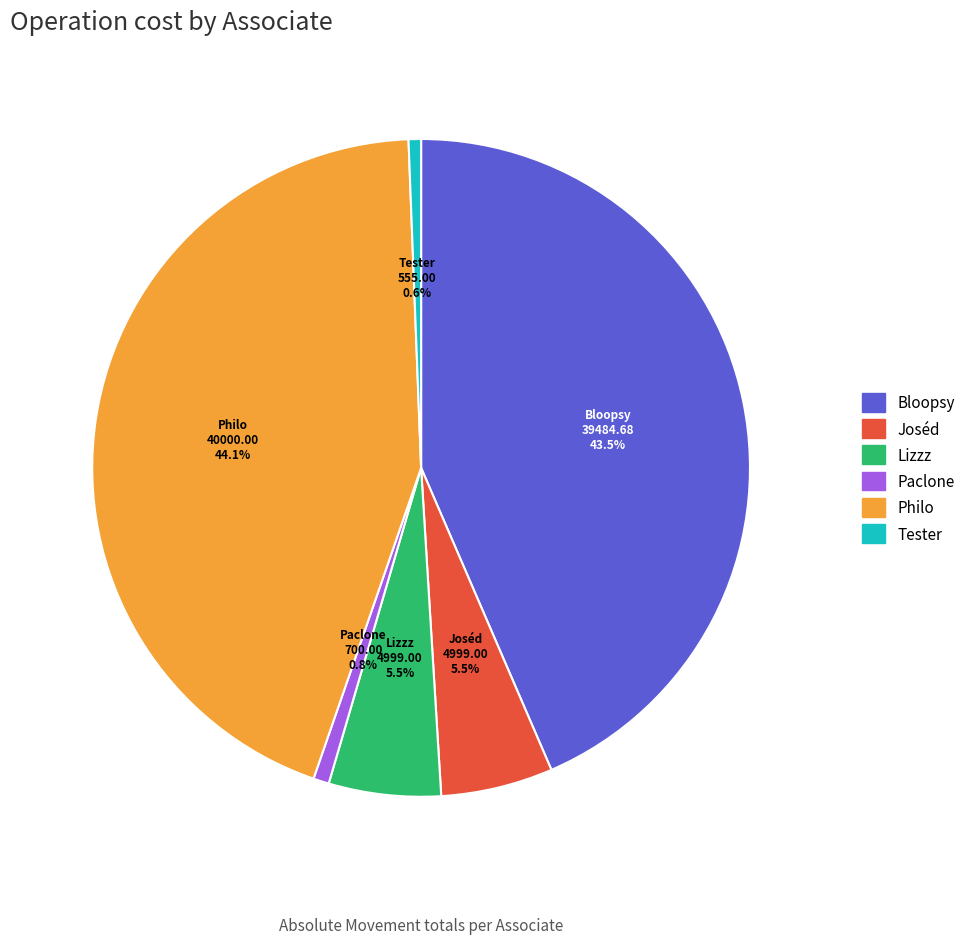

Does Paclone account for over 50% of the chart?

No